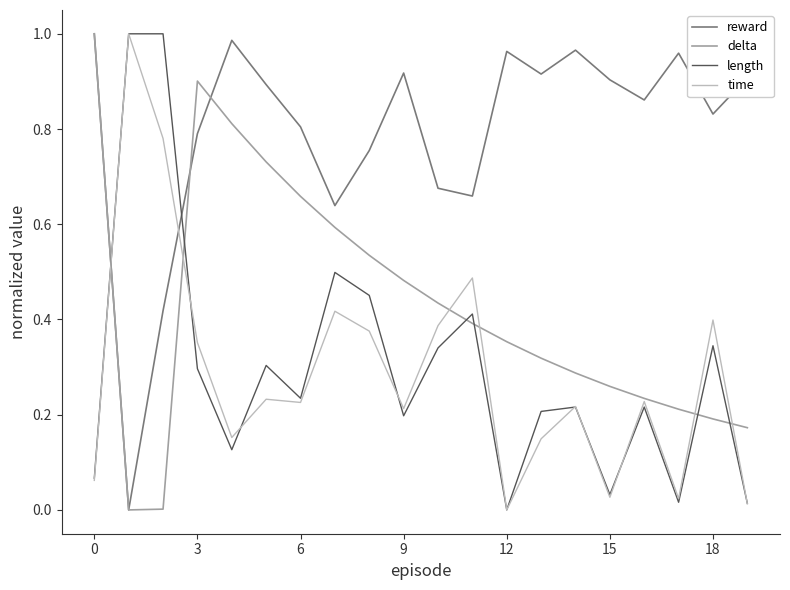

True or false: time and reward cross at least once.

True